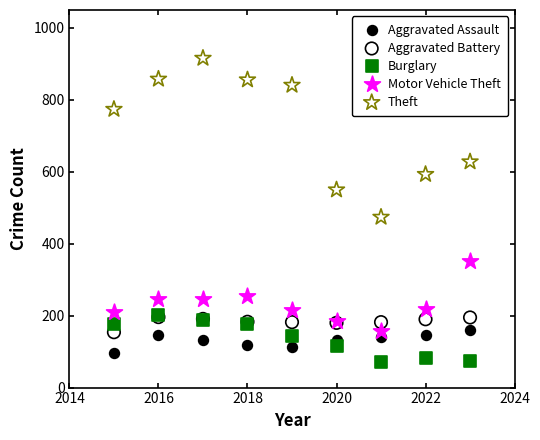

Which series reaches the maximum Y coordinate?

Theft